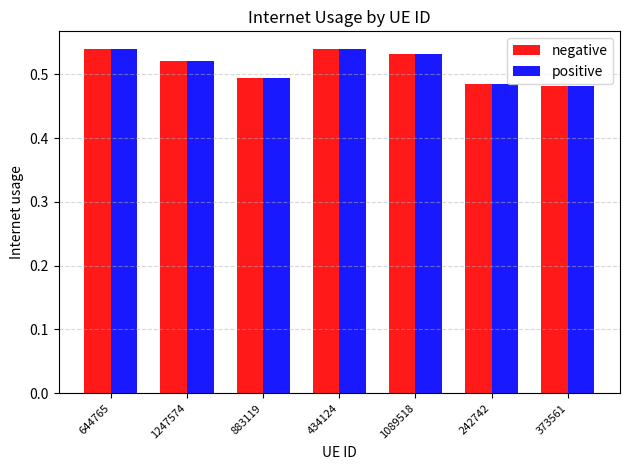

How many negative values are between 0 and 1?

7